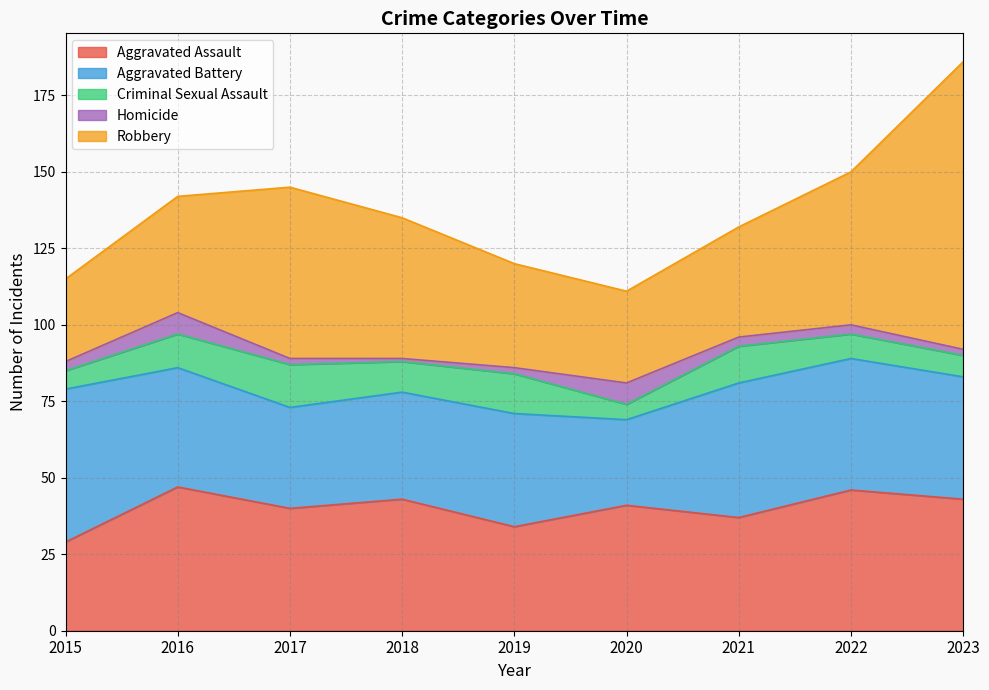

Reading left to right, what are all the values shown in this chart?

Aggravated Assault: 29	47	40	43	34	41	37	46	43
Aggravated Battery: 50	39	33	35	37	28	44	43	40
Criminal Sexual Assault: 6	11	14	10	13	5	12	8	7
Homicide: 3	7	2	1	2	7	3	3	2
Robbery: 27	38	56	46	34	30	36	50	94